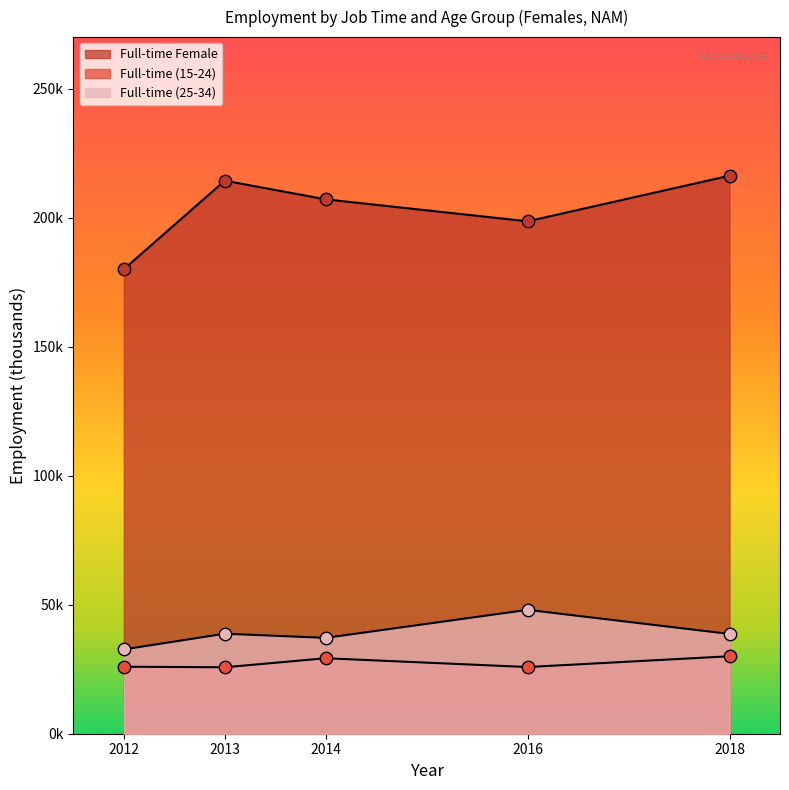

At which category is the sum across all series the highest?

2018